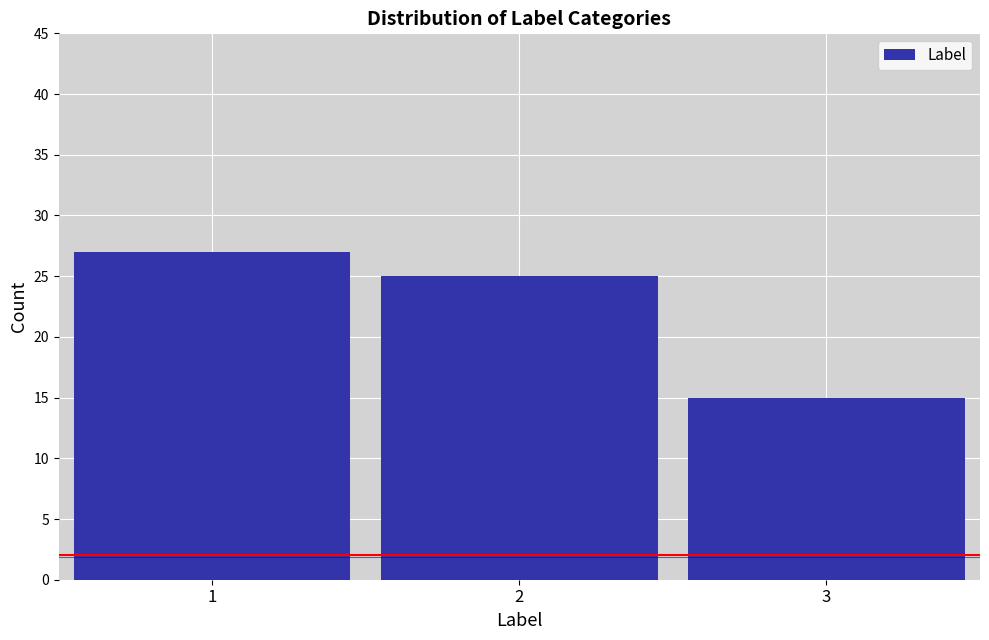

Reading right to left, transcribe all the data shown in this chart.

15	25	27